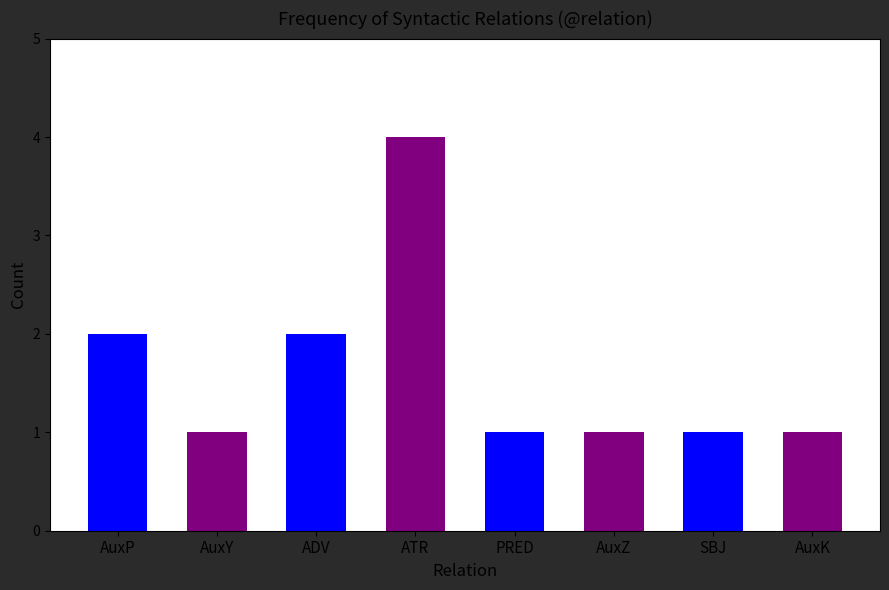

How many data points does each series have?

8